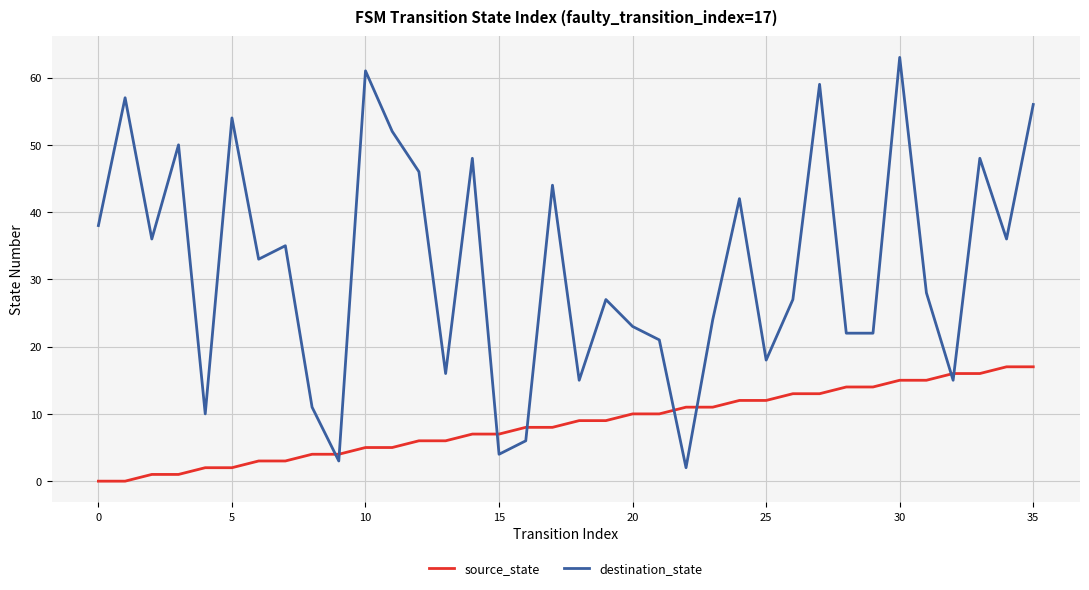

Which series has the widest spread of values?

destination_state